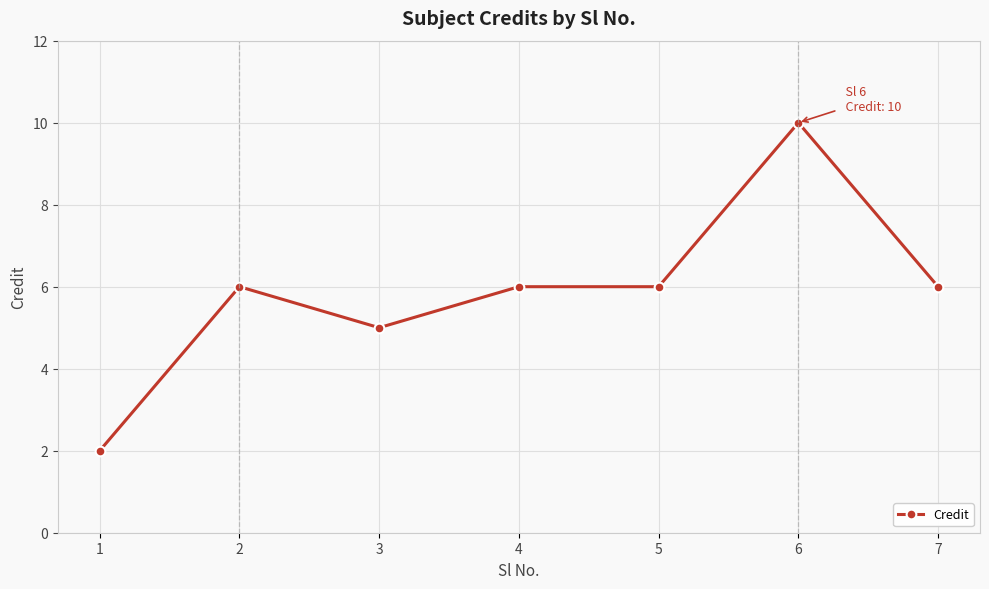

What is the sum of all values?

41